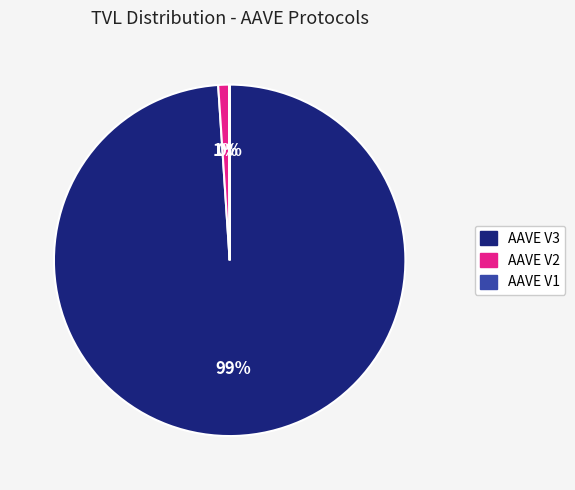

Which category accounts for the majority?

AAVE V3